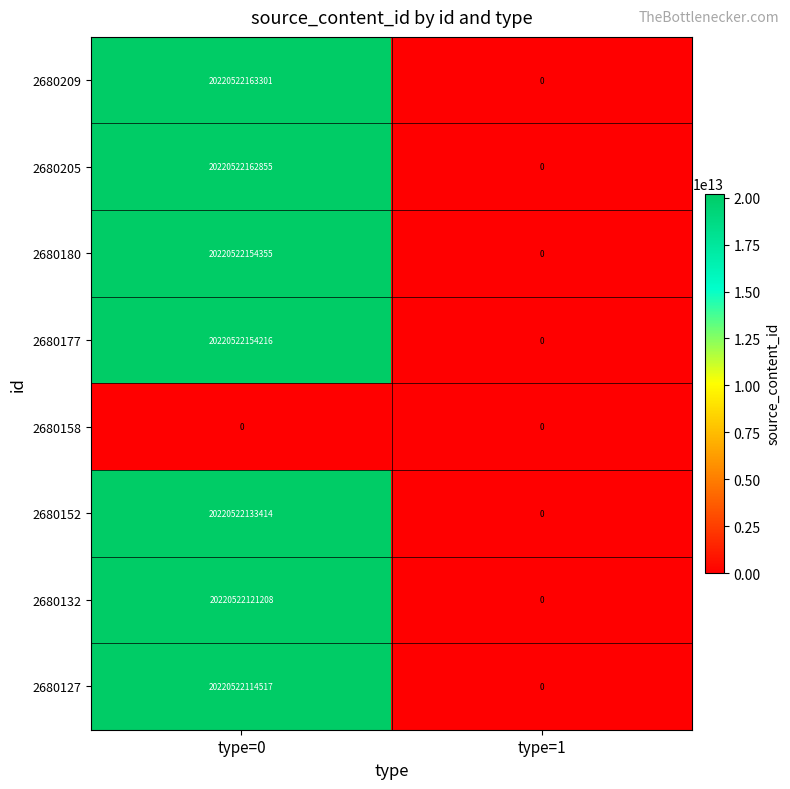

Which series has the largest total across all categories?

2680209